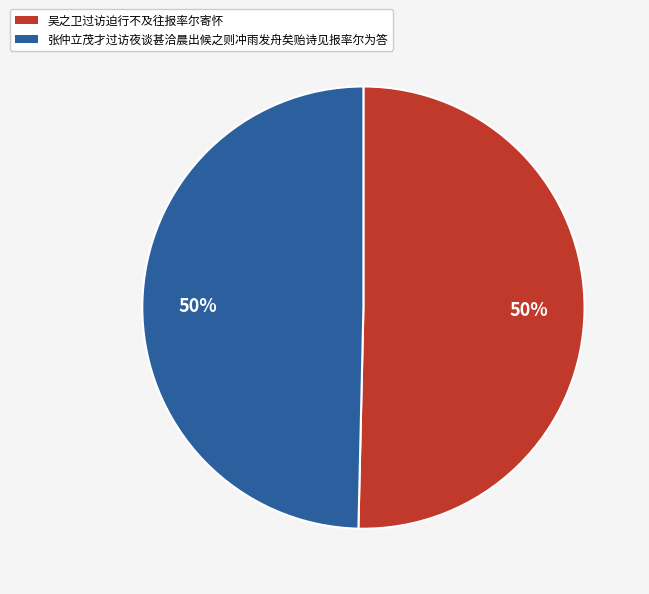

Count the number of slices in the pie.

2